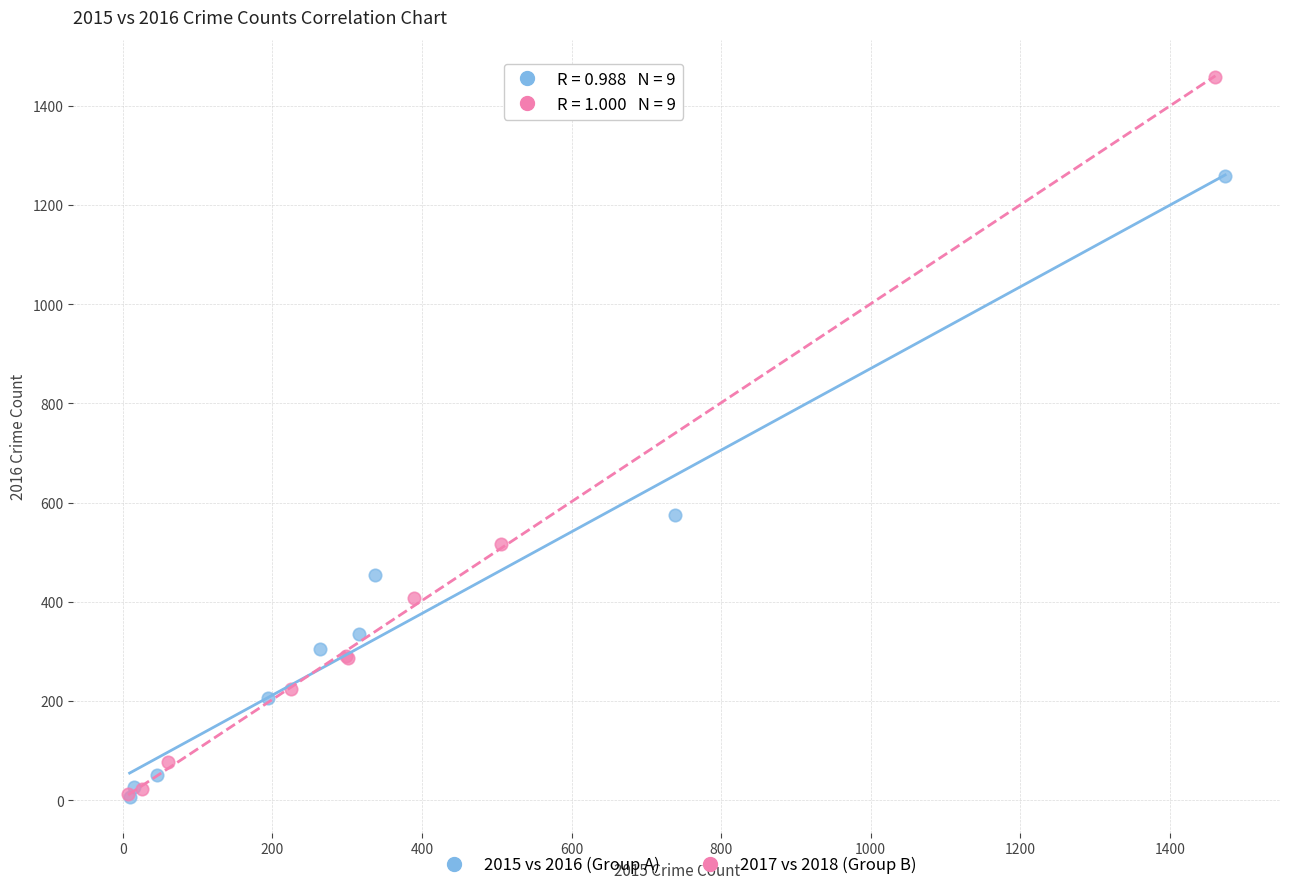

Which series contains the highest Y value?

2017 vs 2018 (Group B)